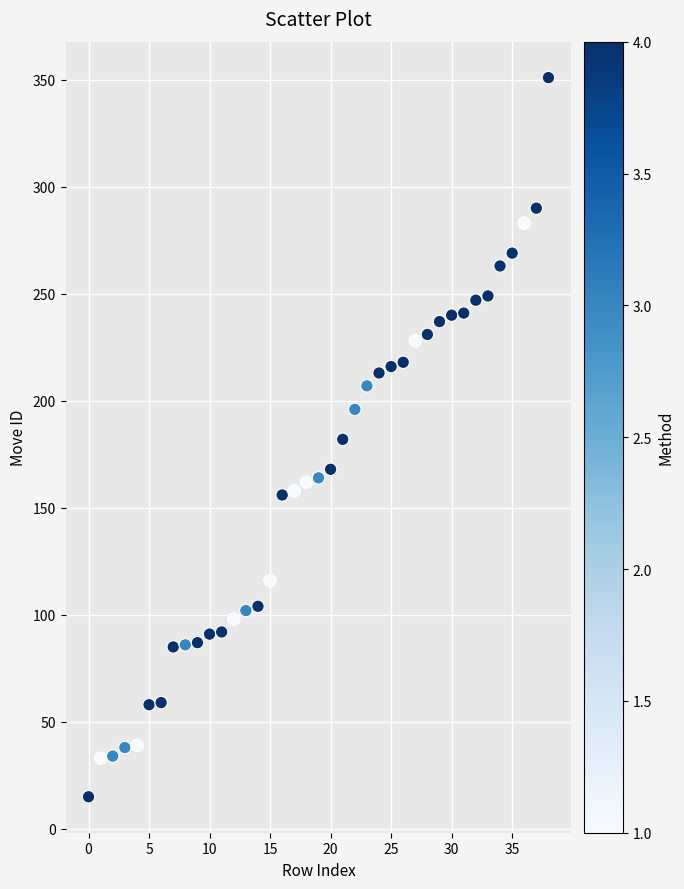

What is the range of Y values (max minus min)?

336